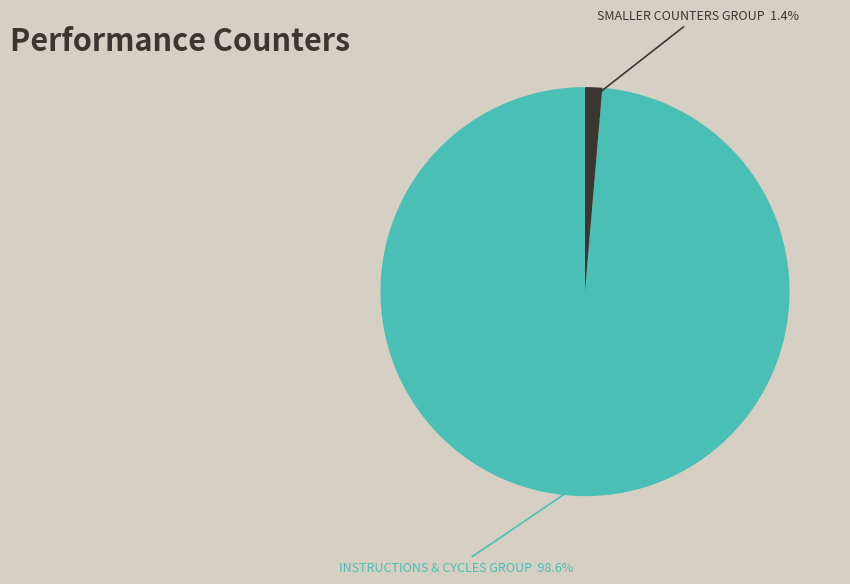

Does any single category account for the majority?

Yes